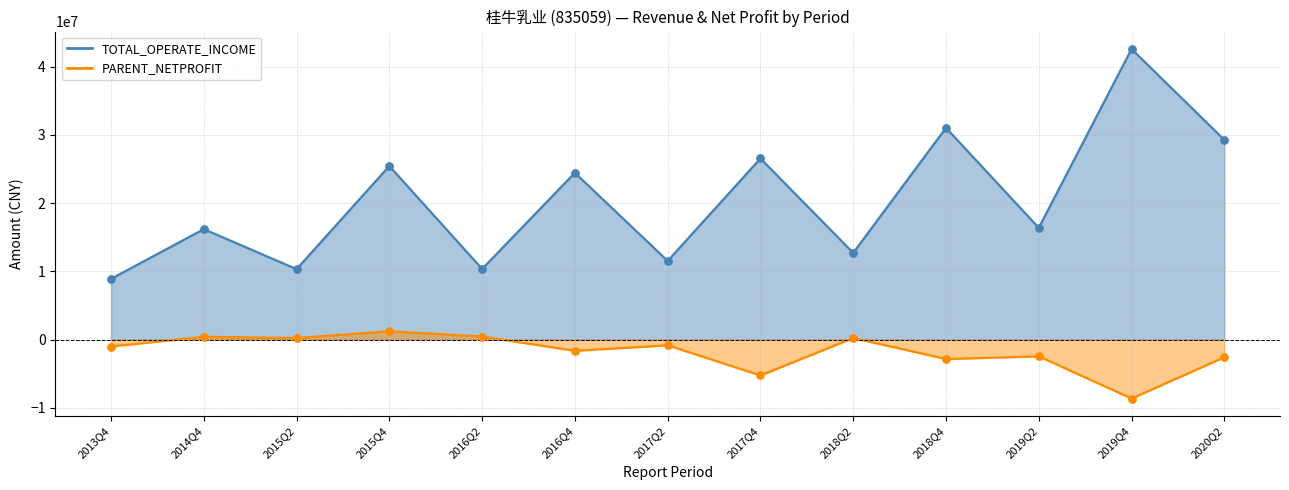

Is the value of TOTAL_OPERATE_INCOME at 2017Q4 greater than the value of PARENT_NETPROFIT at 2019Q4?

Yes